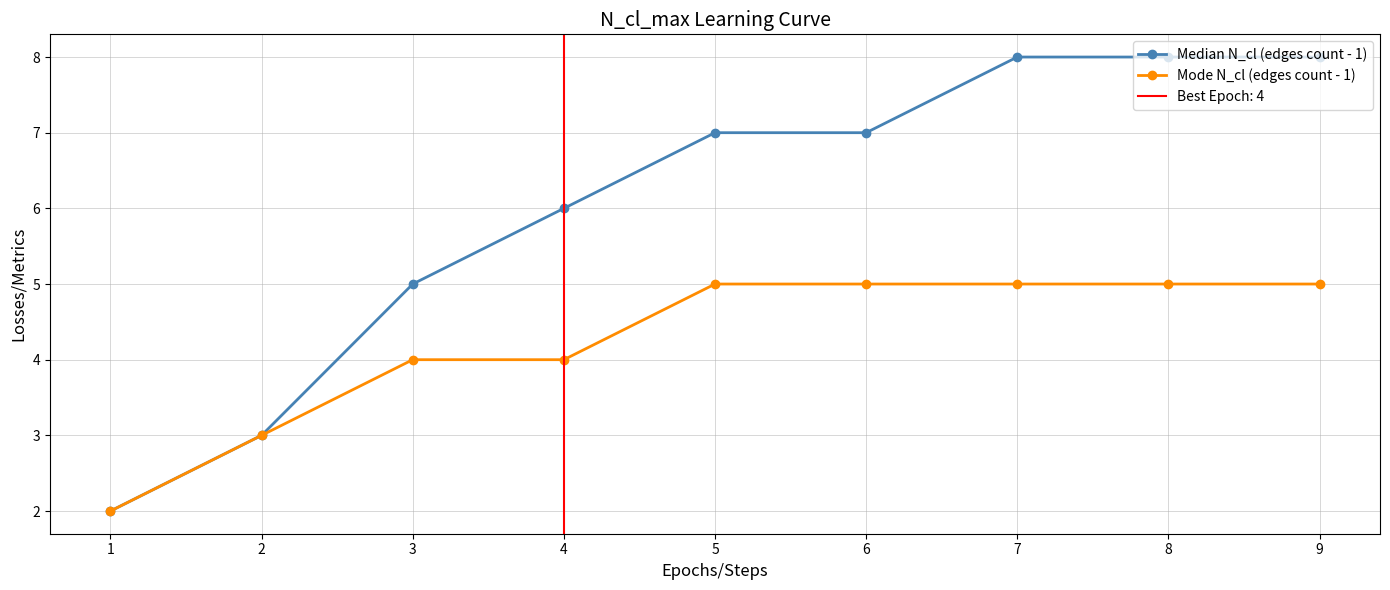

How many lines are shown in the chart?

2